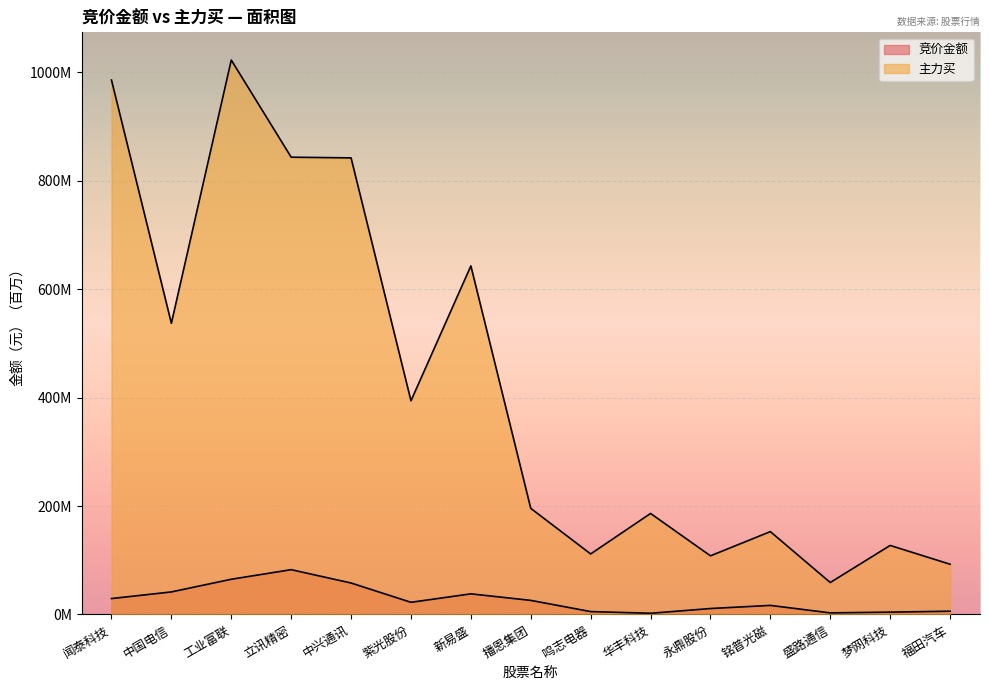

What is the value of the 主力买 point at the 2nd from the left?

537.1